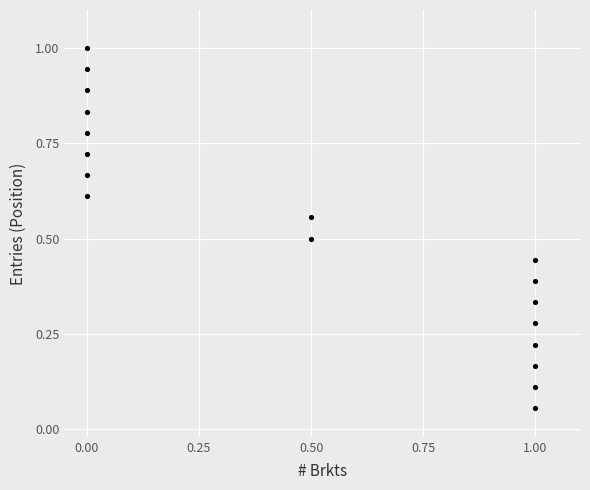

What is the range of X values (max minus min)?

1.0